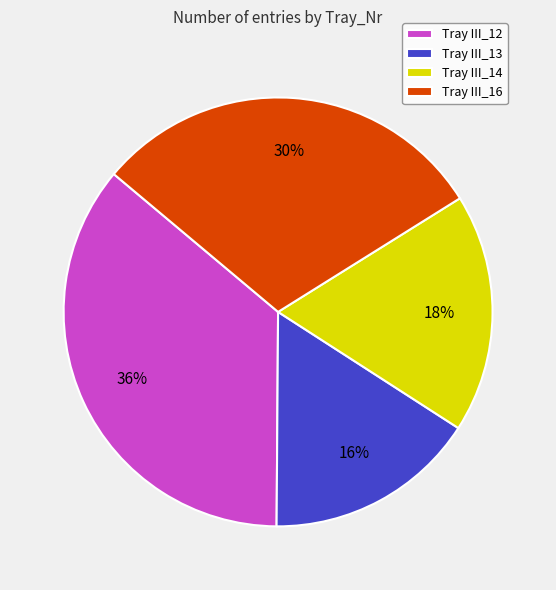

The Tray III_13 slice represents 16% of the pie. True or false?

True